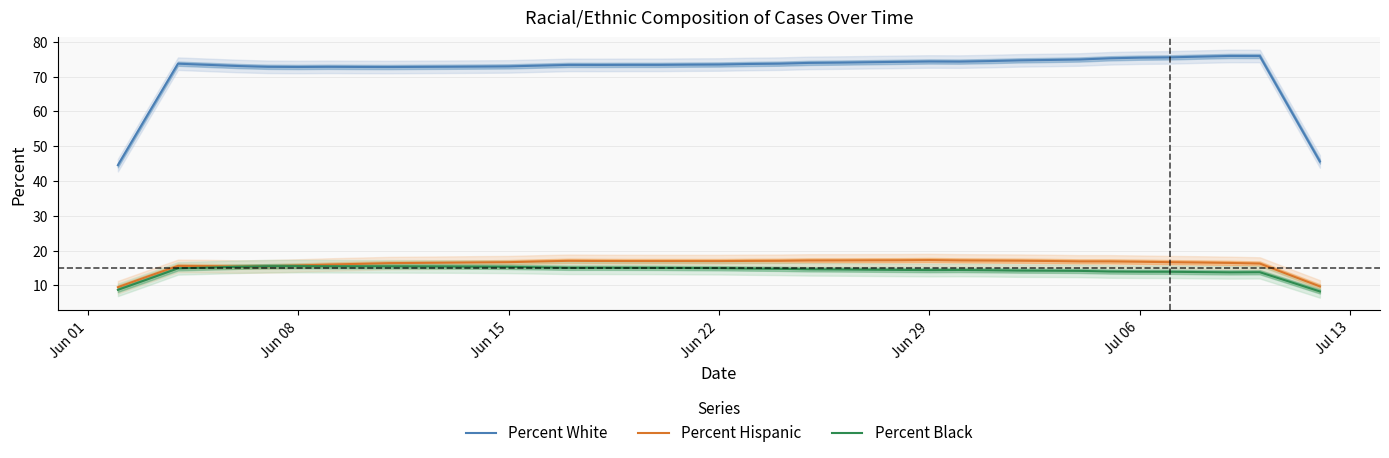

True or false: Percent White and Percent Hispanic cross at least once.

False